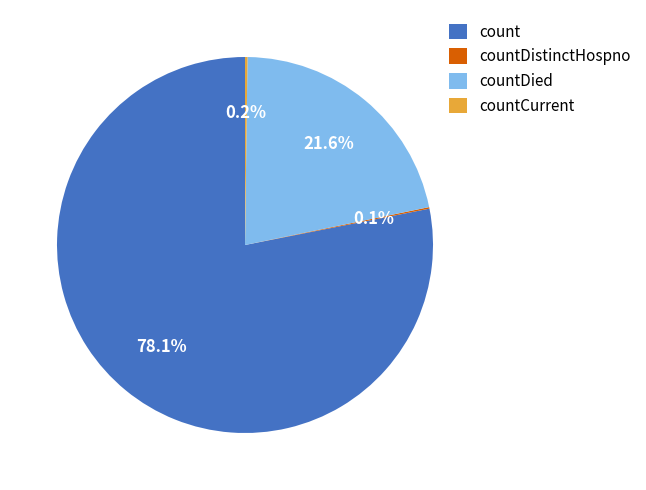

How much of the chart is everything except countDied?

78.4%